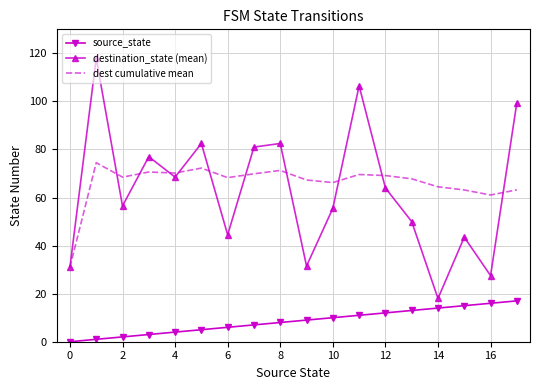

True or false: source_state and dest cumulative mean cross at least once.

False